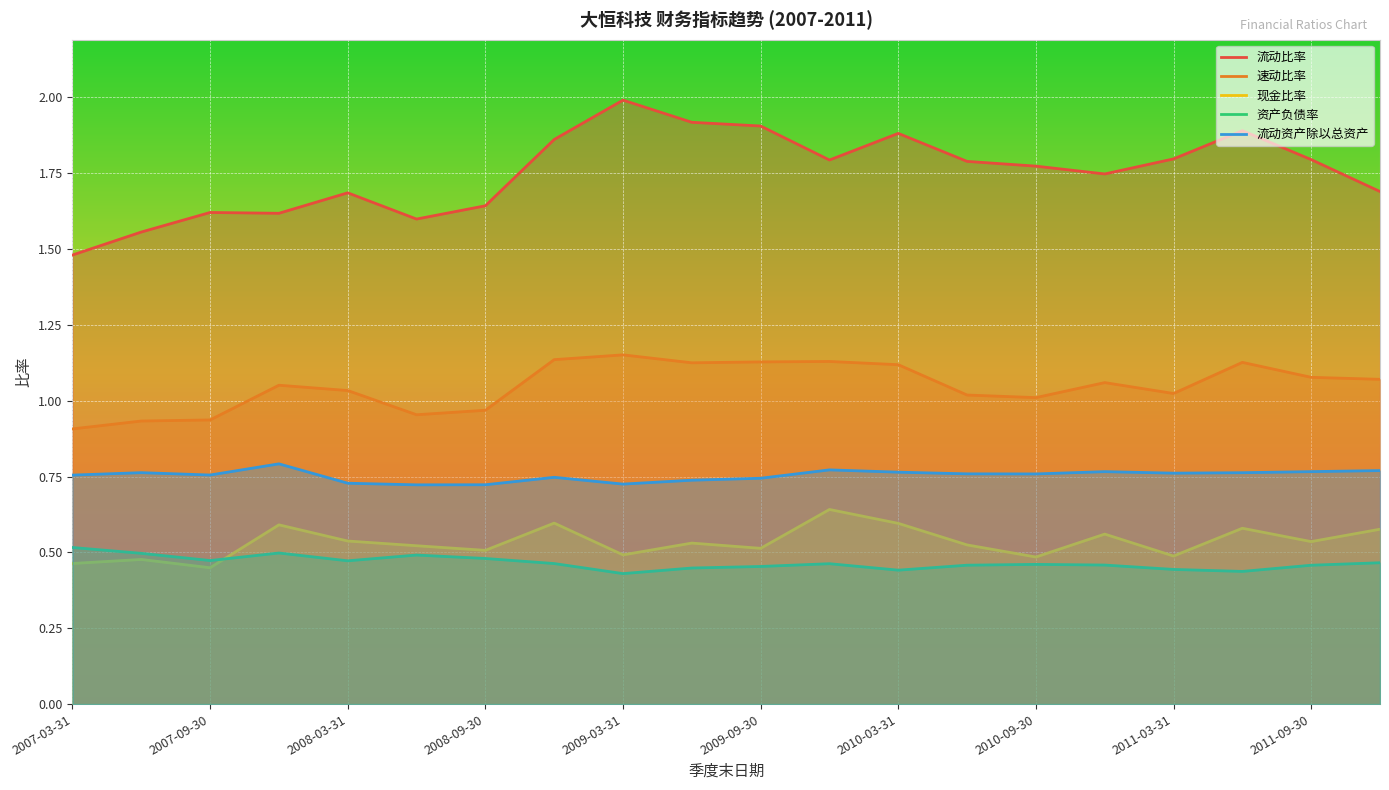

Reading left to right, list all the values displayed in this chart.

流动比率: 1.5	1.6	1.6	1.6	1.7	1.6	1.6	1.9	2.0	1.9	1.9	1.8	1.9	1.8	1.8	1.7	1.8	1.9	1.8	1.7
速动比率: 0.9	0.9	0.9	1.1	1.0	1.0	1.0	1.1	1.2	1.1	1.1	1.1	1.1	1.0	1.0	1.1	1.0	1.1	1.1	1.1
现金比率: 0.5	0.5	0.4	0.6	0.5	0.5	0.5	0.6	0.5	0.5	0.5	0.6	0.6	0.5	0.5	0.6	0.5	0.6	0.5	0.6
资产负债率: 0.5	0.5	0.5	0.5	0.5	0.5	0.5	0.5	0.4	0.4	0.5	0.5	0.4	0.5	0.5	0.5	0.4	0.4	0.5	0.5
流动资产除以总资产: 0.8	0.8	0.8	0.8	0.7	0.7	0.7	0.7	0.7	0.7	0.7	0.8	0.8	0.8	0.8	0.8	0.8	0.8	0.8	0.8